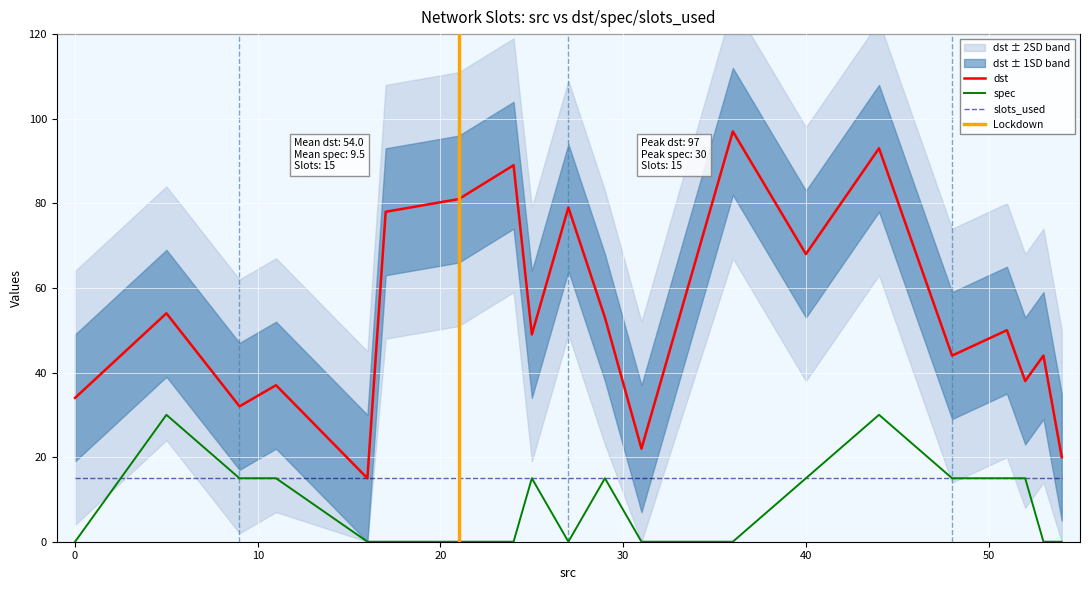

What is the sum of the dst values at 27 and 53?

123